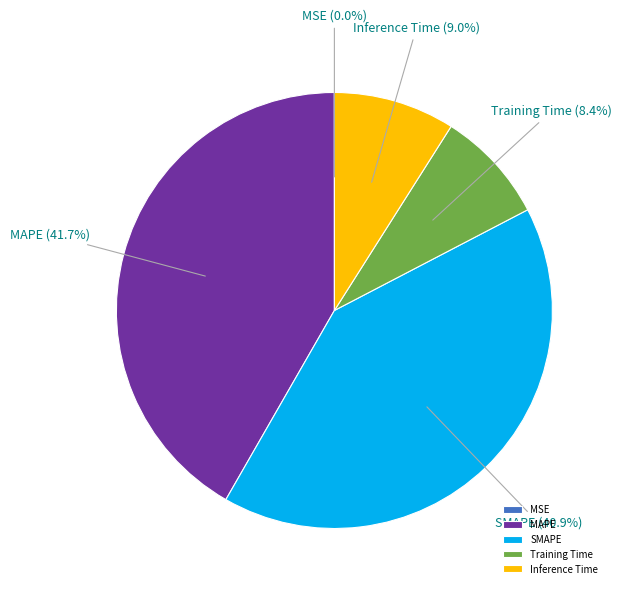

Does any single category account for the majority?

No